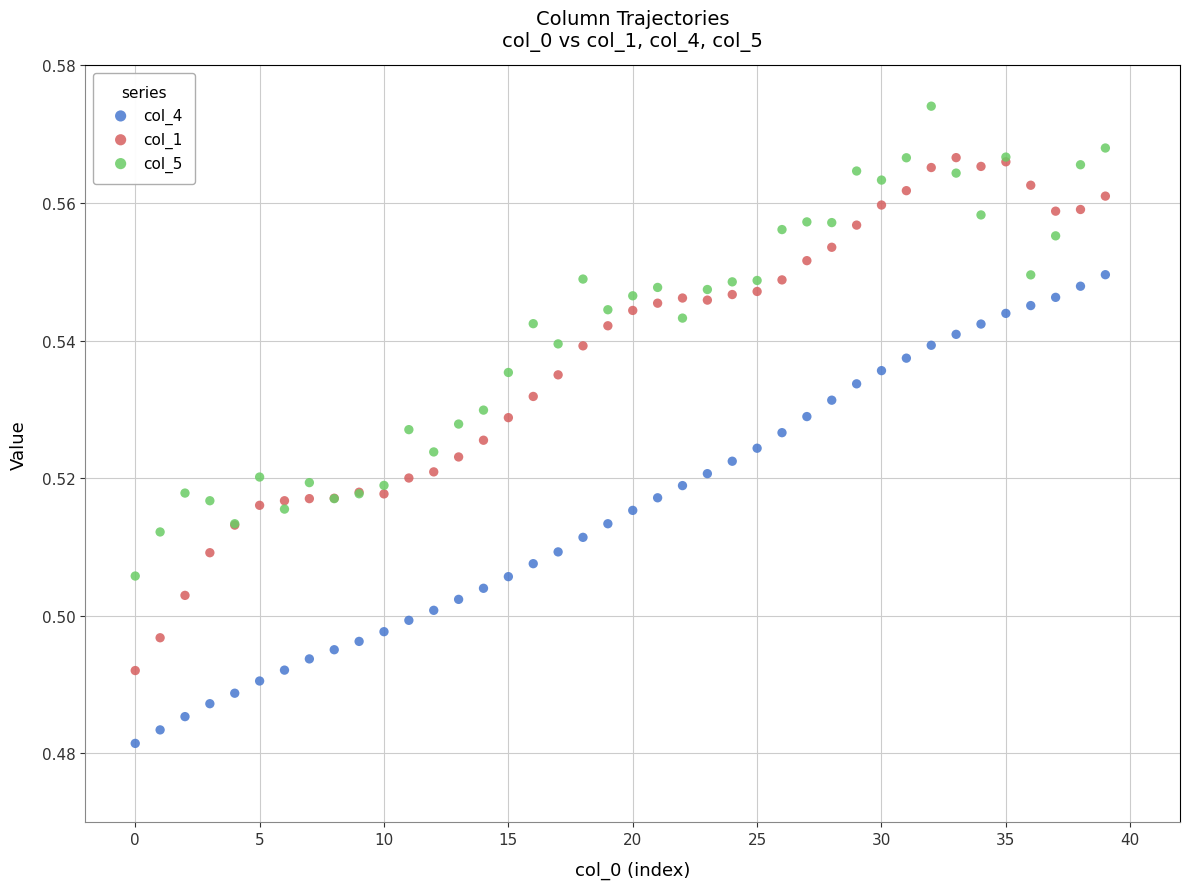

Which series contains the lowest Y value?

col_4